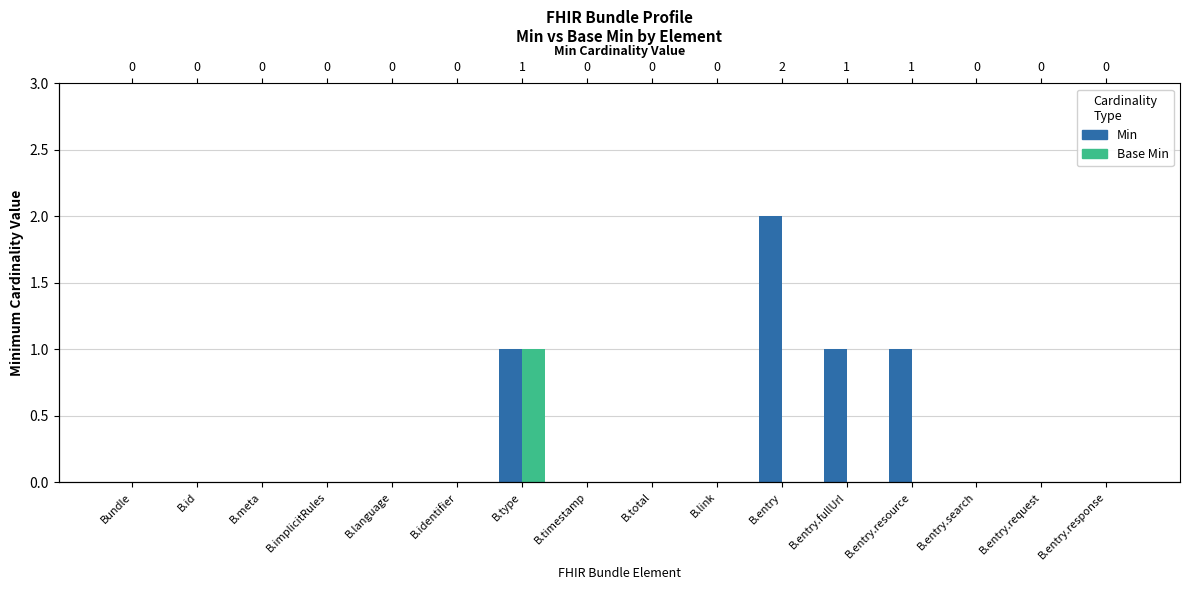

What are all the series names shown in the legend?

Min, Base Min